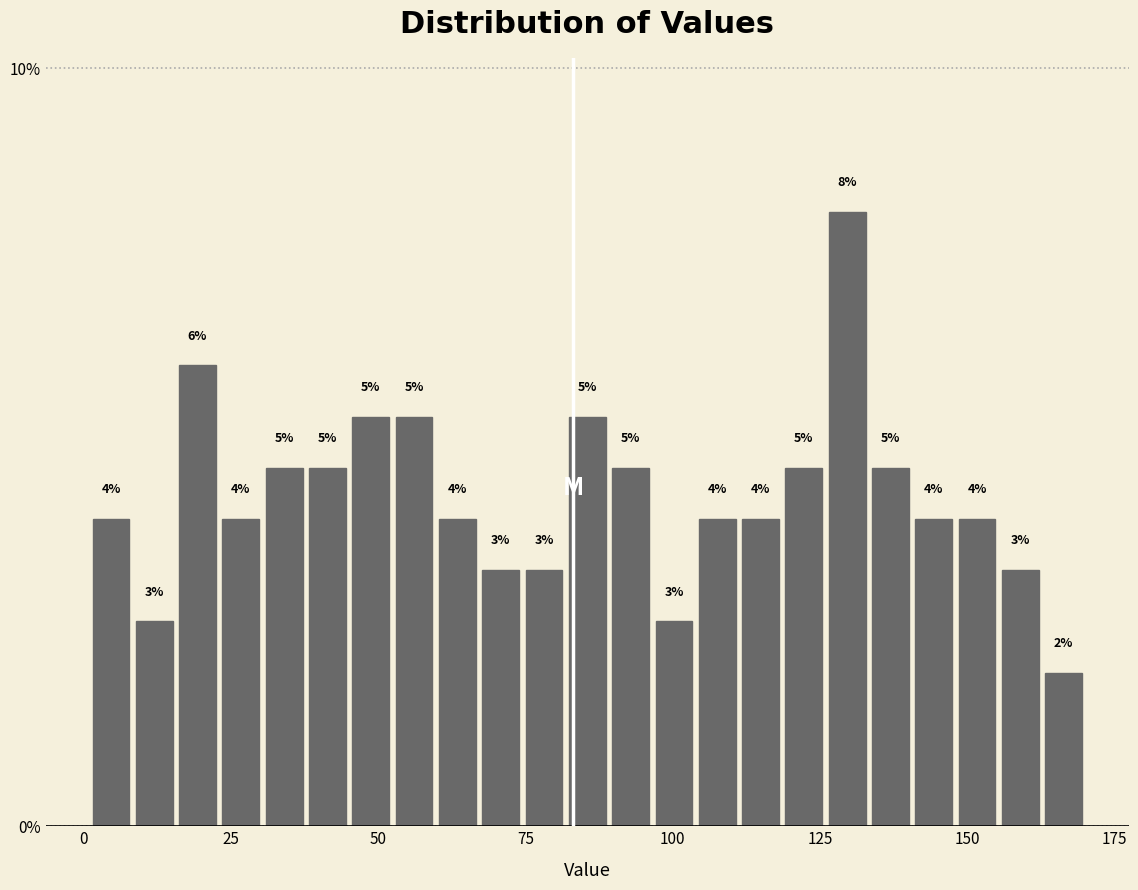

Around what value on the x-axis is the tallest bar? Give the approximate position of its centre, as read against the axis.

130